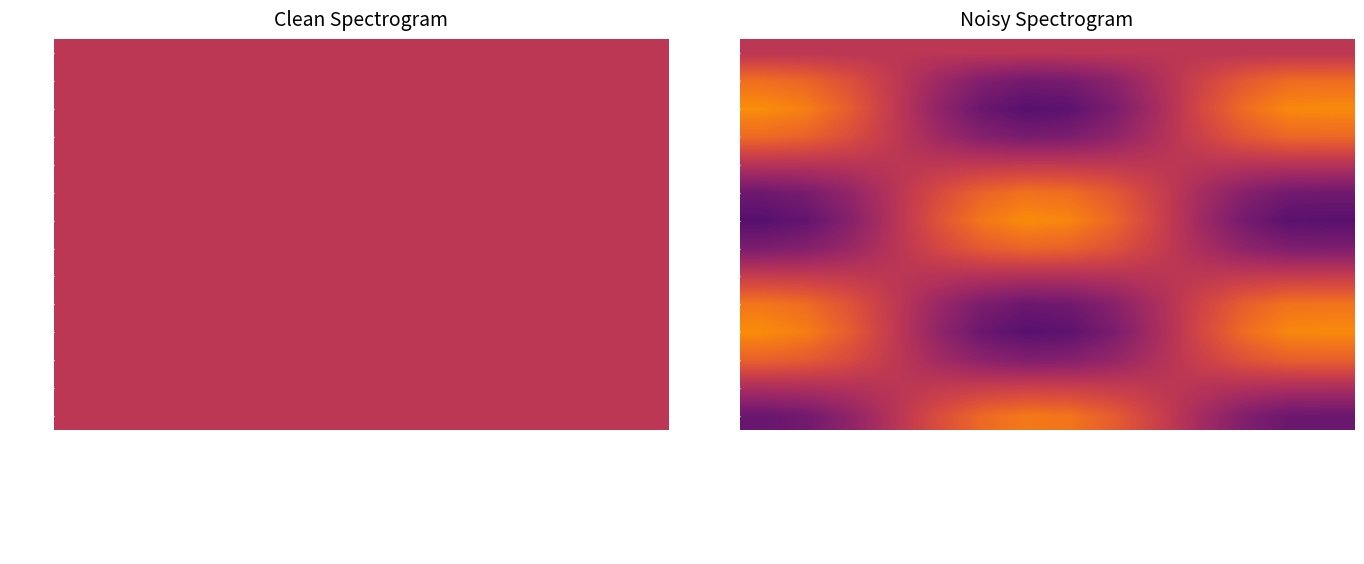

Which label corresponds to the smallest value in the chart?

année